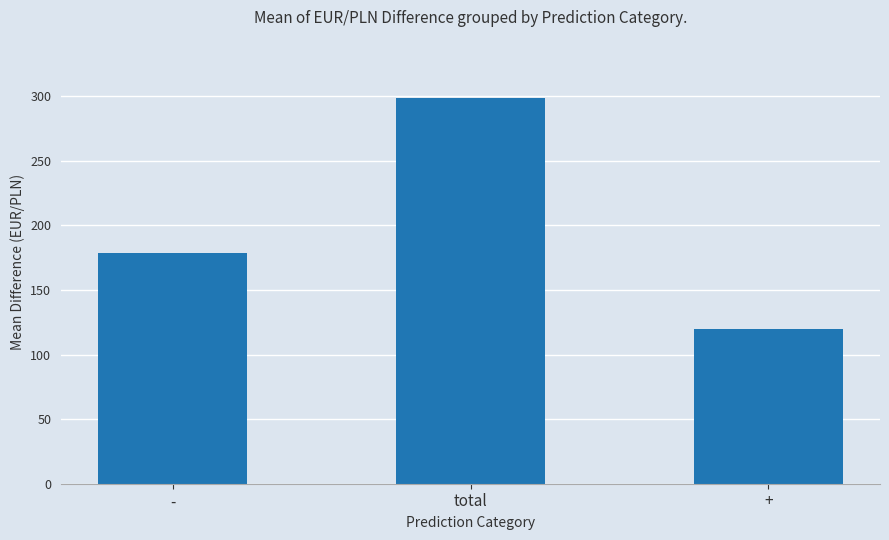

What is the value of the 3rd bar from the left?

120